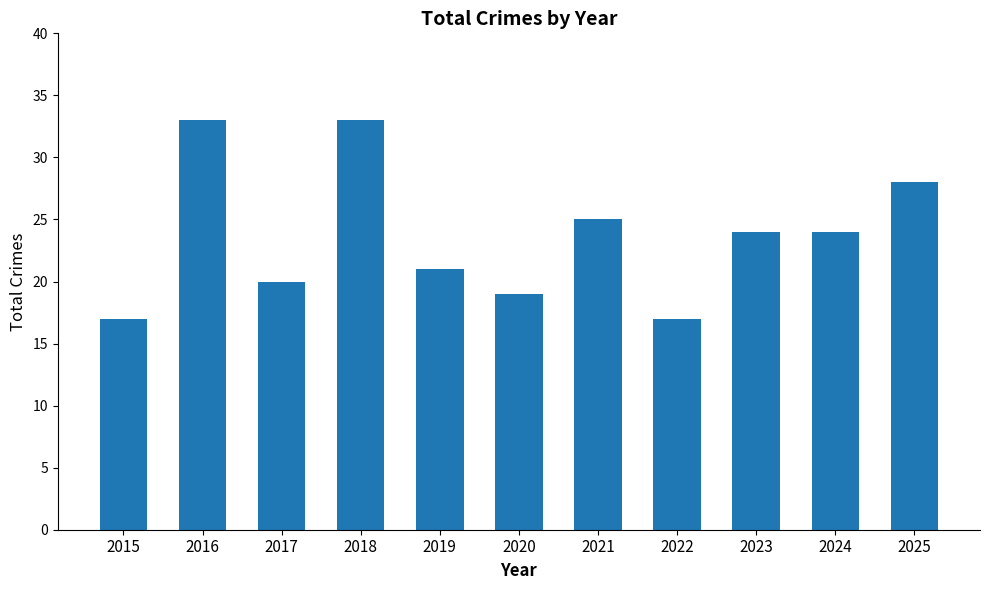

Between 2016 and 2024, which is larger?

2016